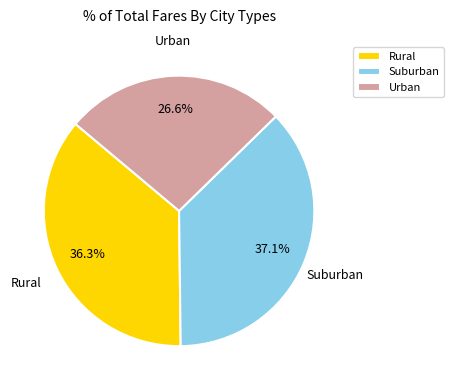

How many slices are in this pie chart?

3